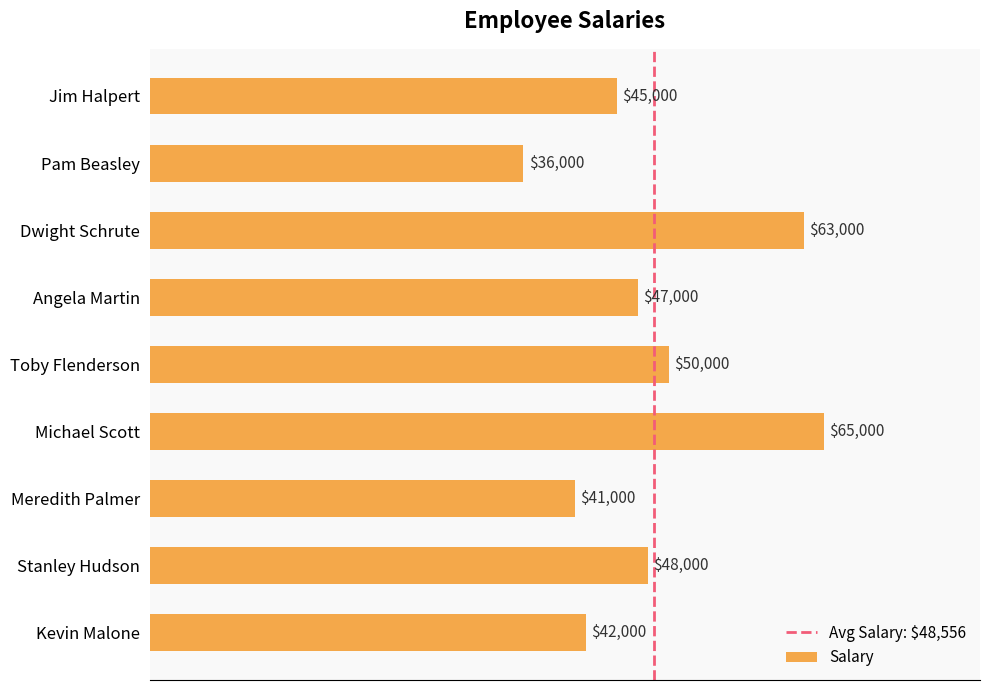

At which label is the value closest to 50500?

Toby Flenderson